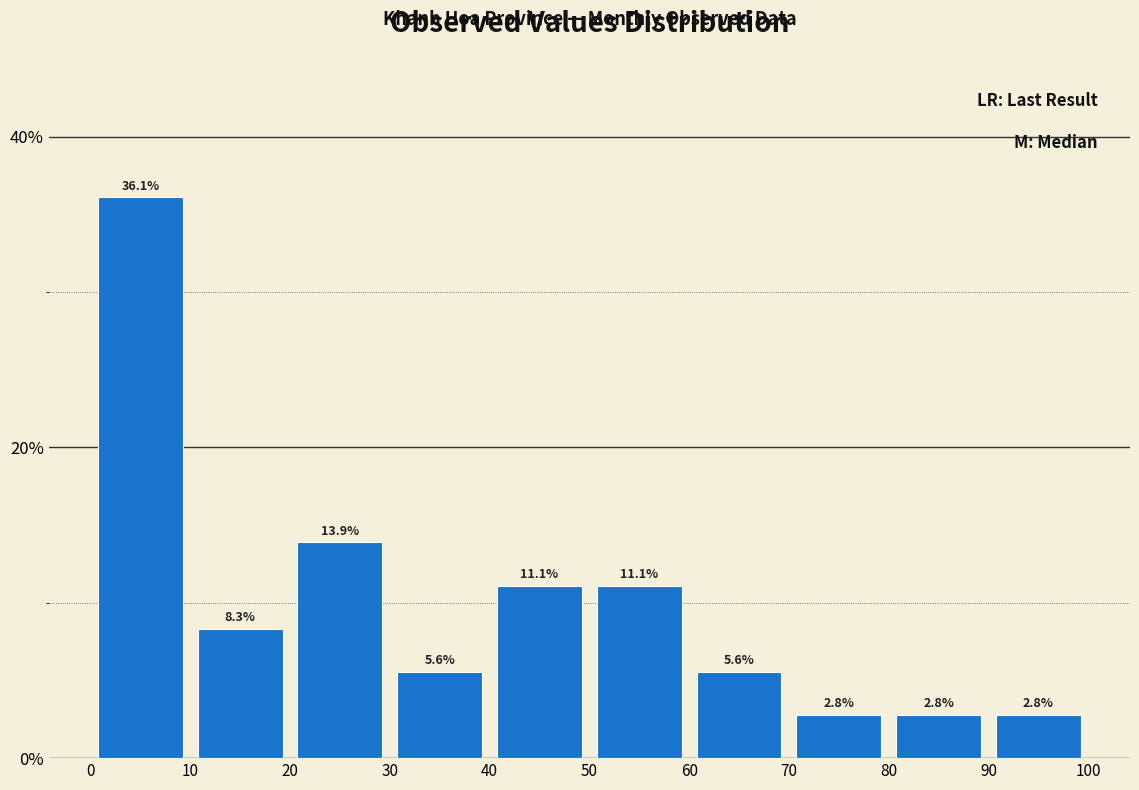

How tall is the bar that spans 10 to 20 on the x-axis?

8.3